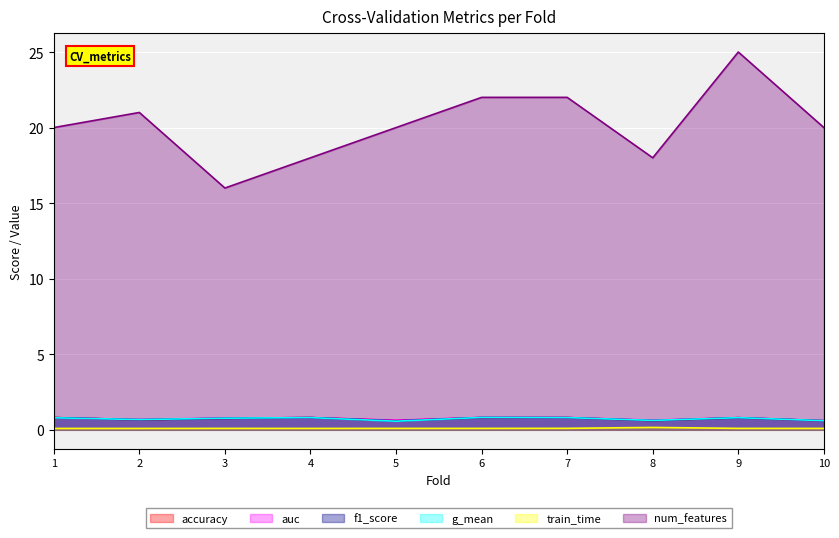

What are all the series names shown in the legend?

accuracy, auc, f1_score, g_mean, train_time, num_features